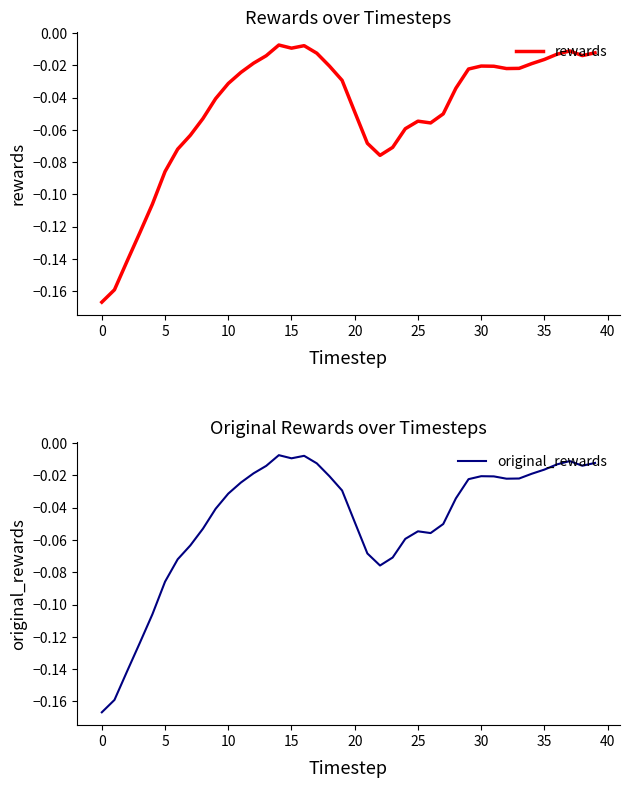

What are all the series names shown in the legend?

rewards, original_rewards